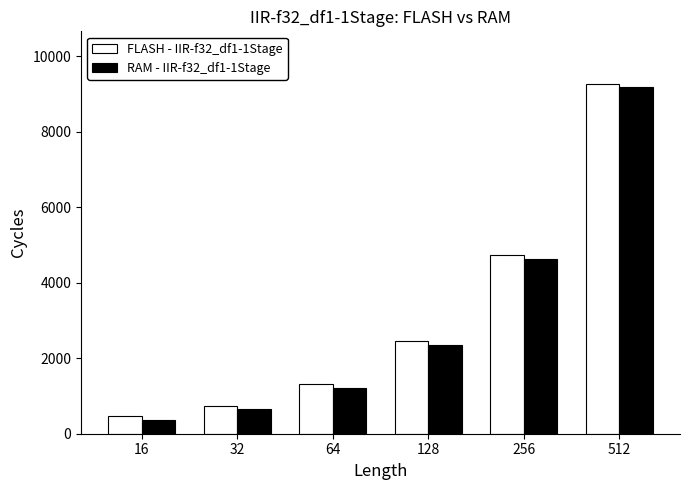

At how many categories does at least one series exceed 5052?

1